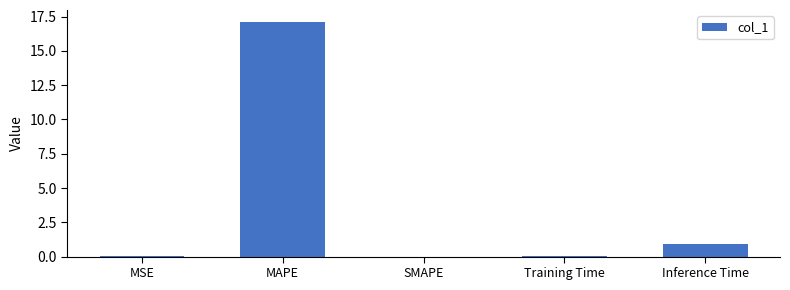

The chart shows a value of 0.0 at MSE. True or false?

True